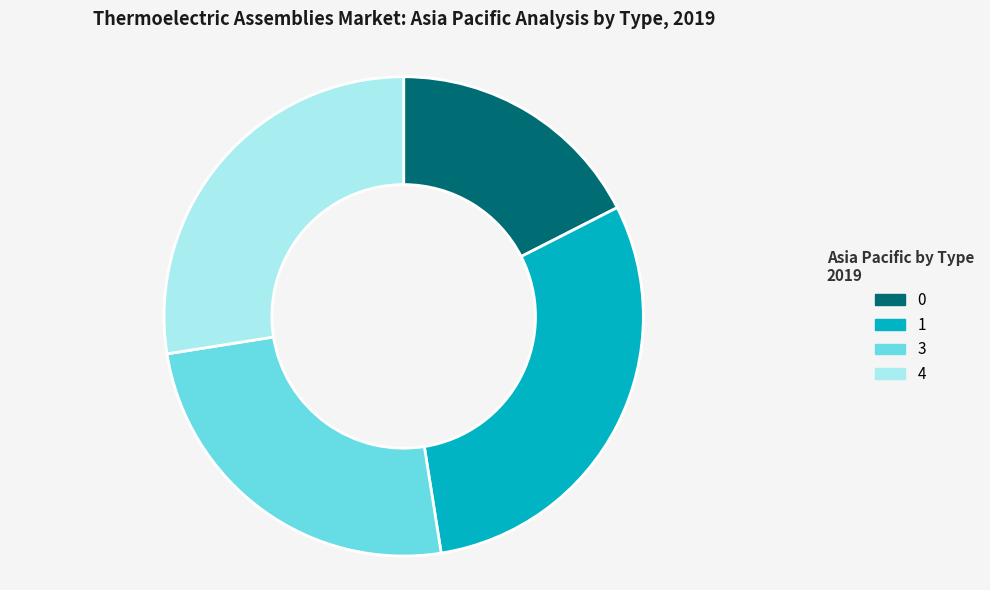

Is the sum of 3 and 1 greater than half?

Yes